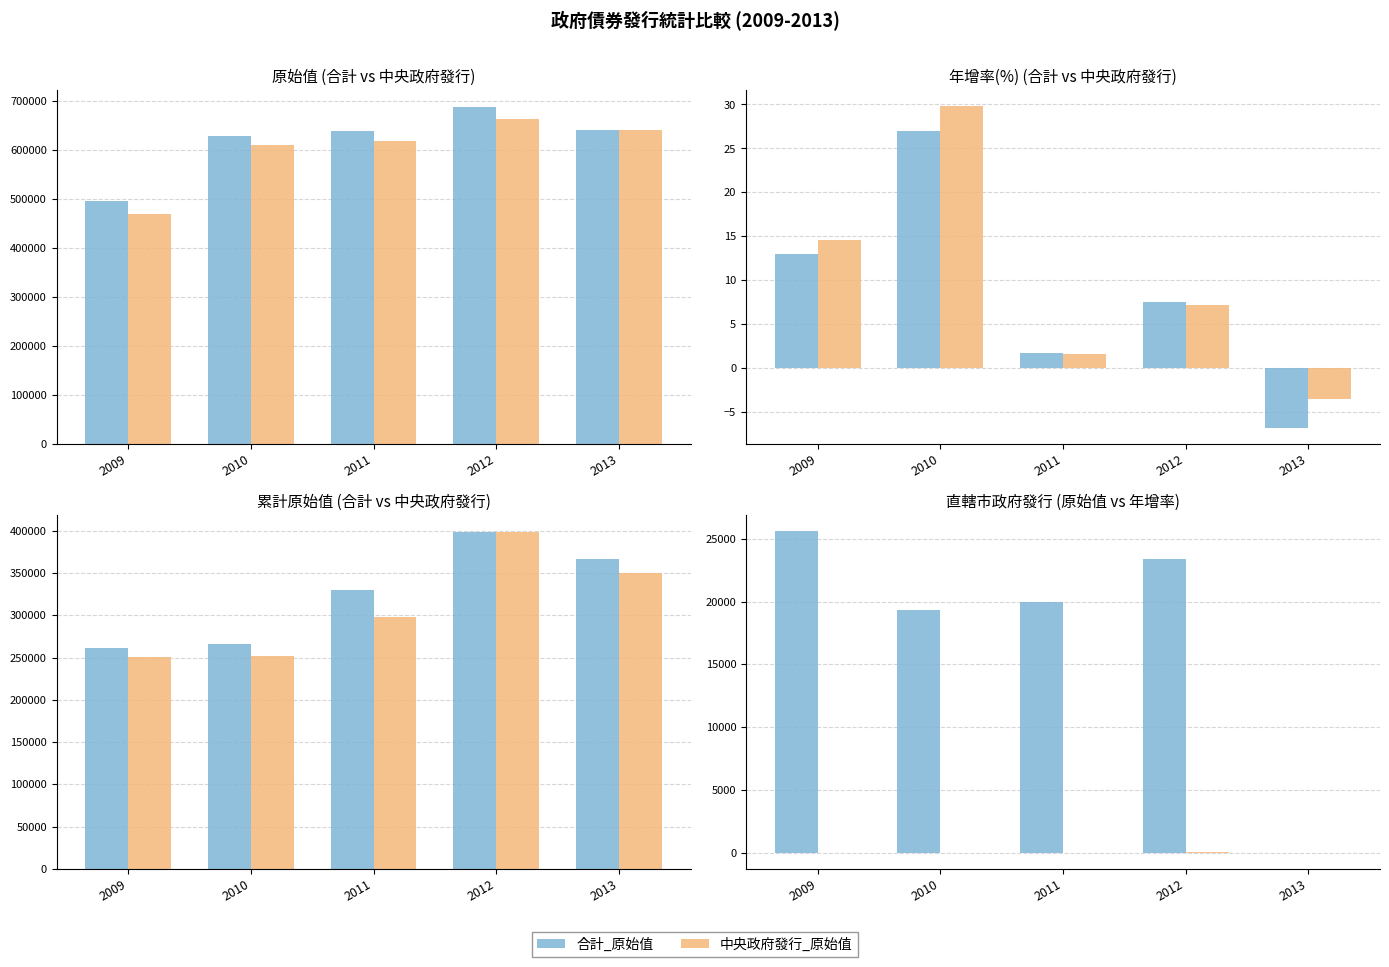

What is the total value across all series at 2011?

1260000